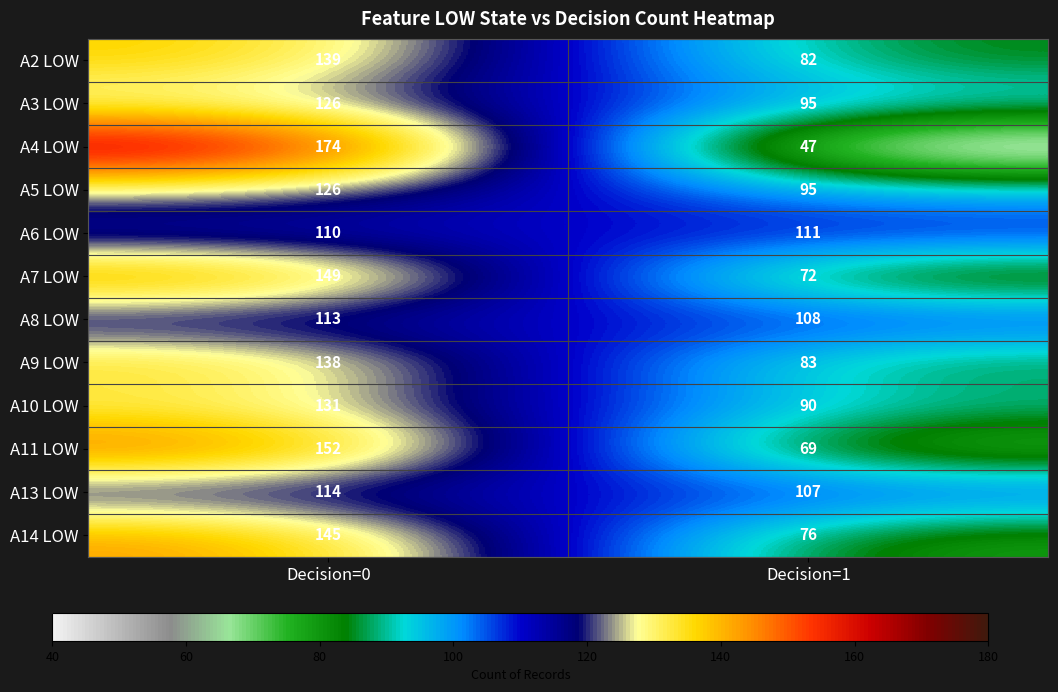

What is the spread (max minus min) of values at Decision=1?

64